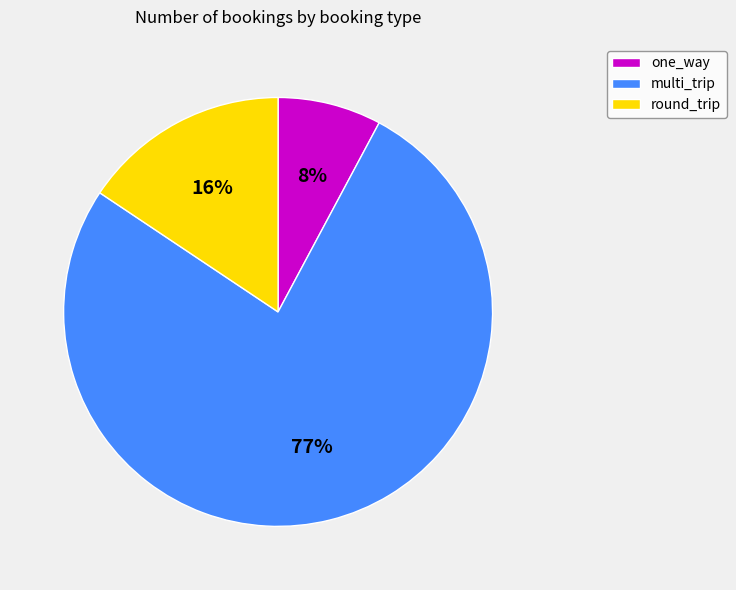

Count the number of slices in the pie.

3